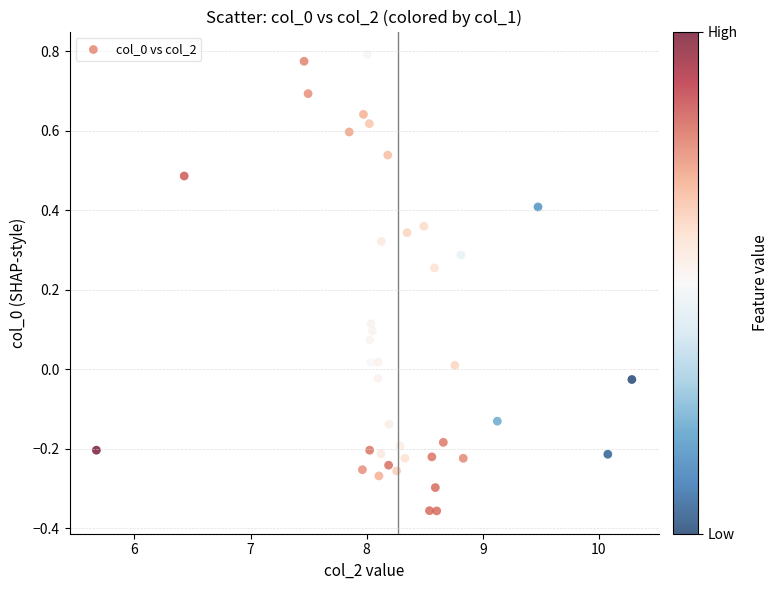

What is the range of Y values (max minus min)?

1.1